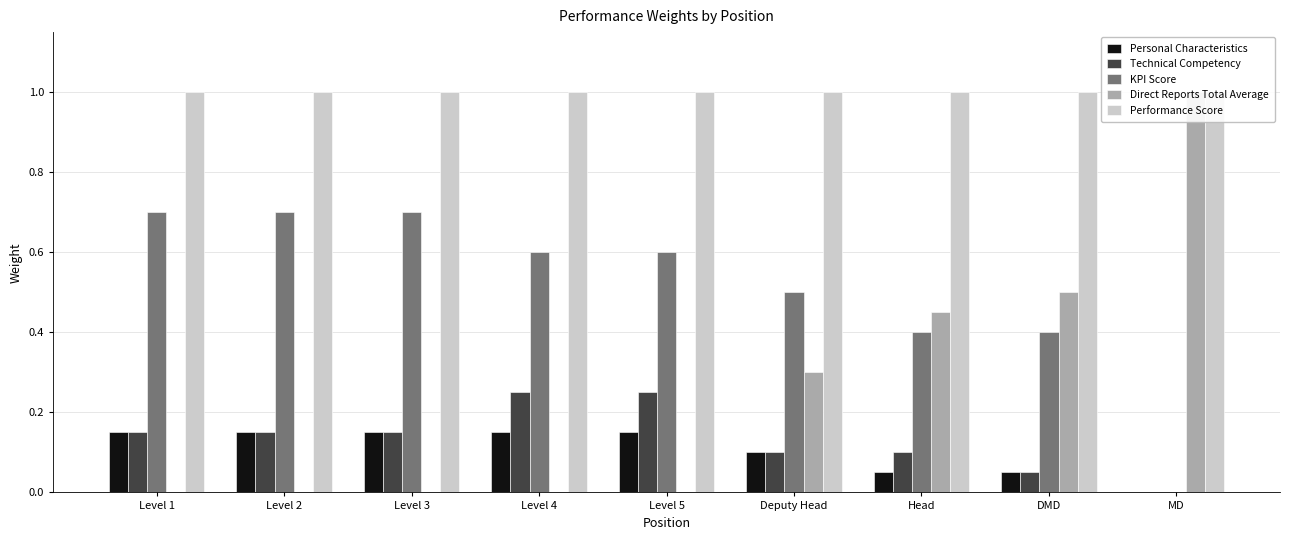

Between Deputy Head and MD, which is larger?

Deputy Head